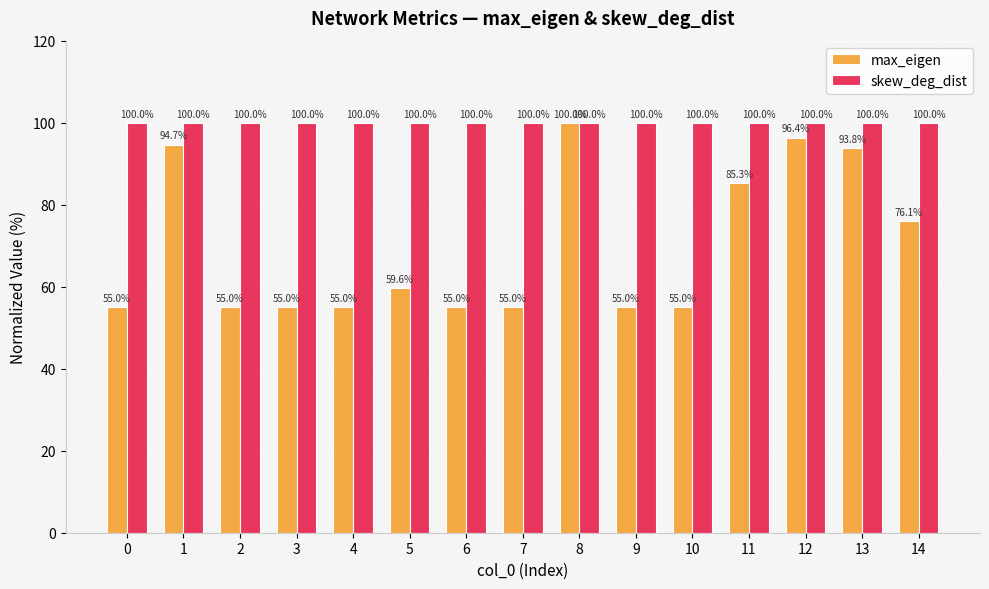

What is the difference between the highest and lowest values at 7?

45.0